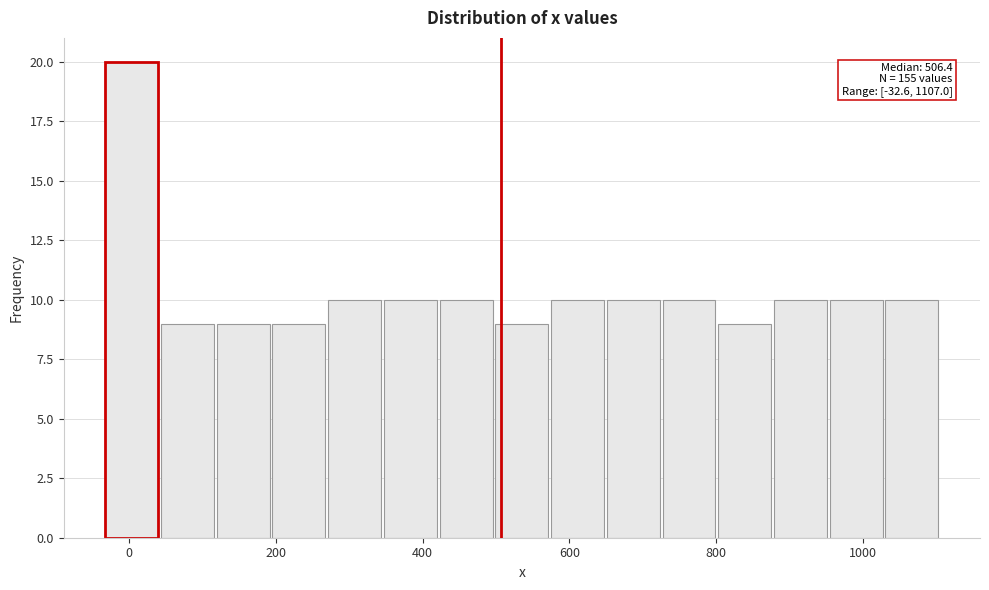

Around what value on the x-axis is the tallest bar? Give the approximate position of its centre, as read against the axis.

0